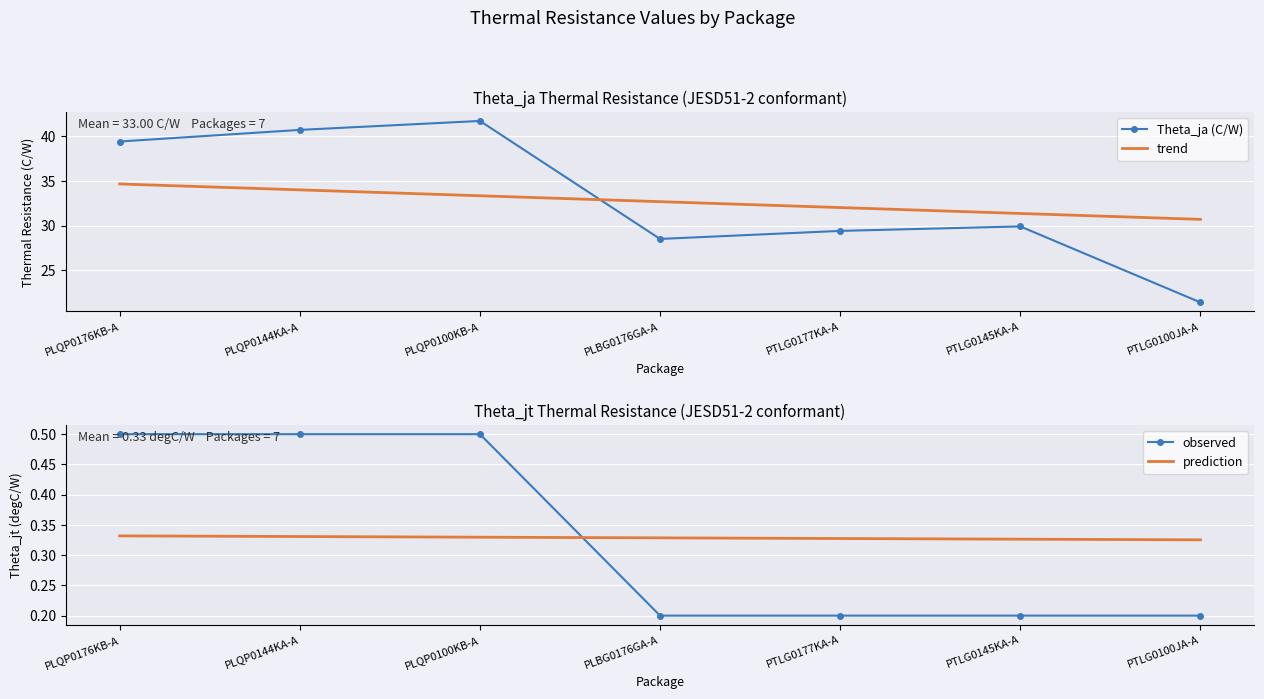

At which category is the sum across all series the highest?

PLQP0100KB-A